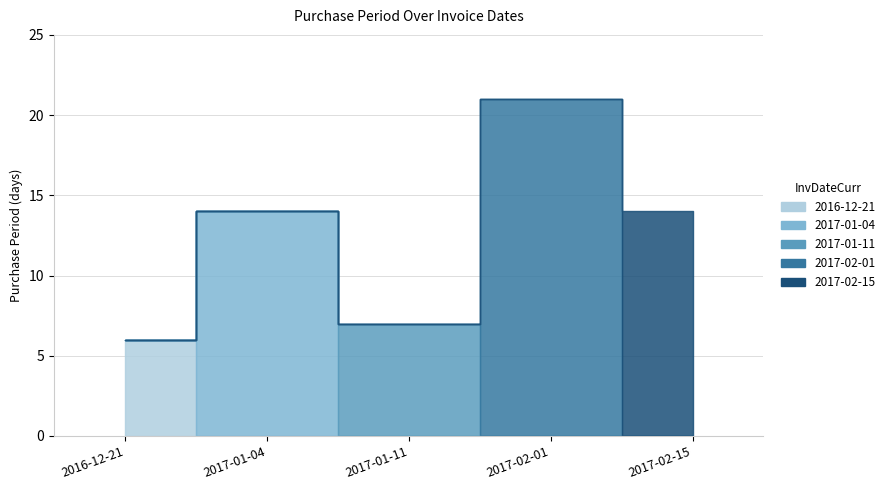

Does the chart display data point markers on the line(s)?

No